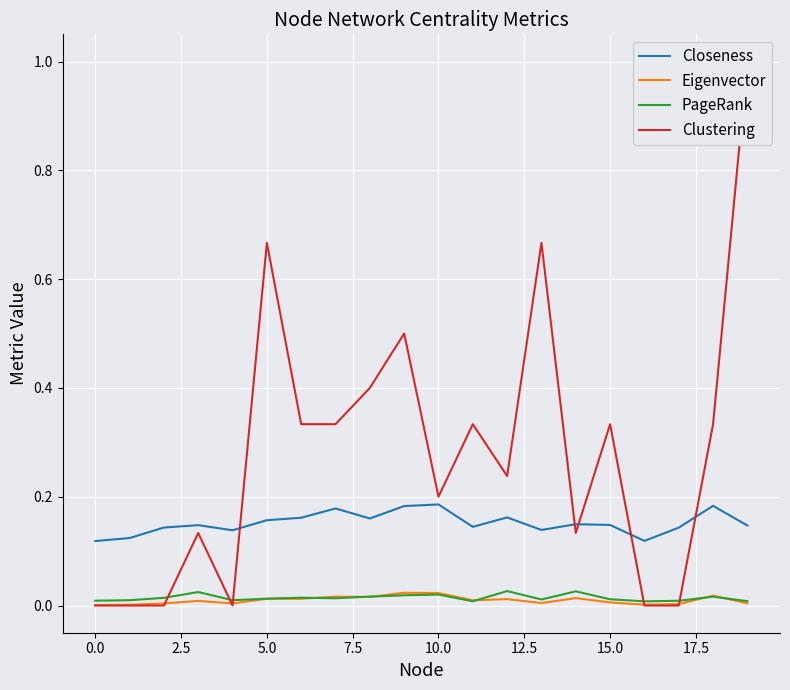

Which category has the highest value across all series?

19